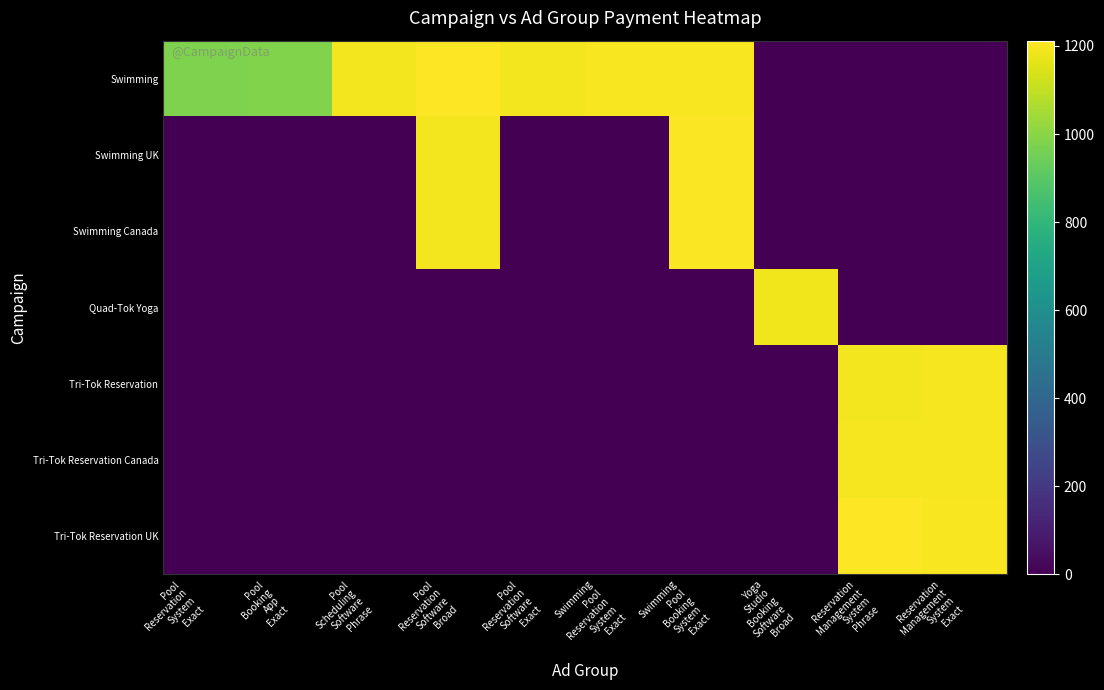

How many series are shown in this chart?

7